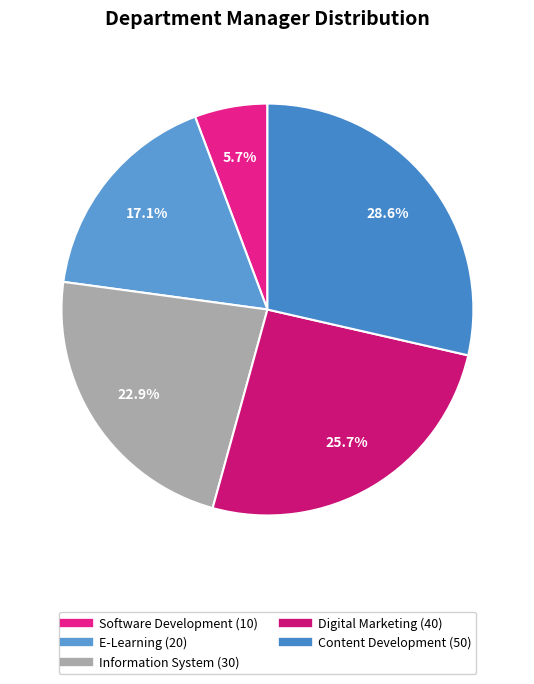

How many segments does this pie chart have?

5